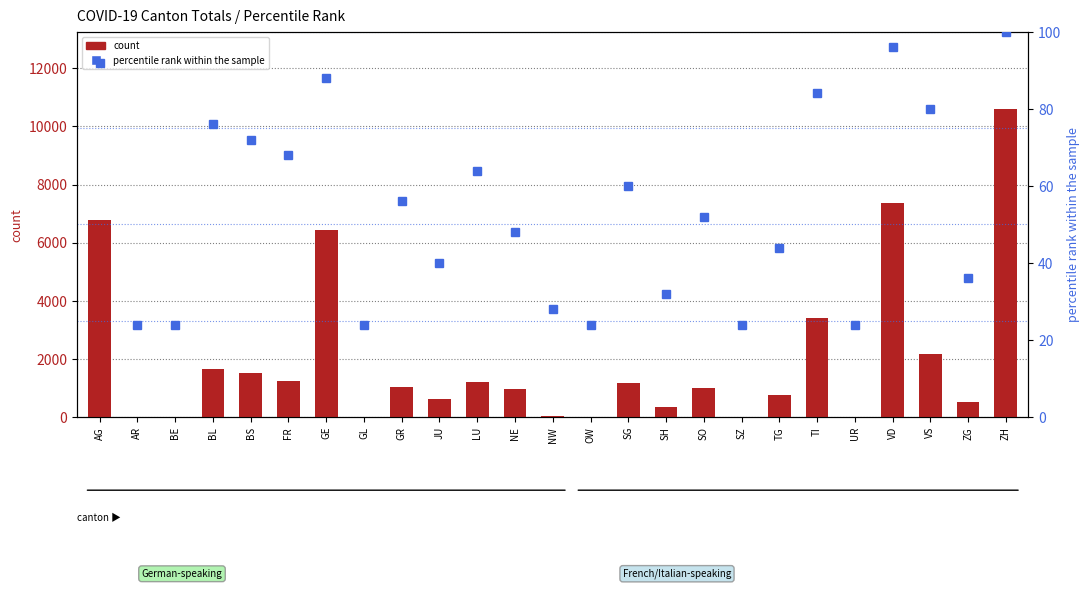

True or false: count has a value of 49.0 at NW.

True